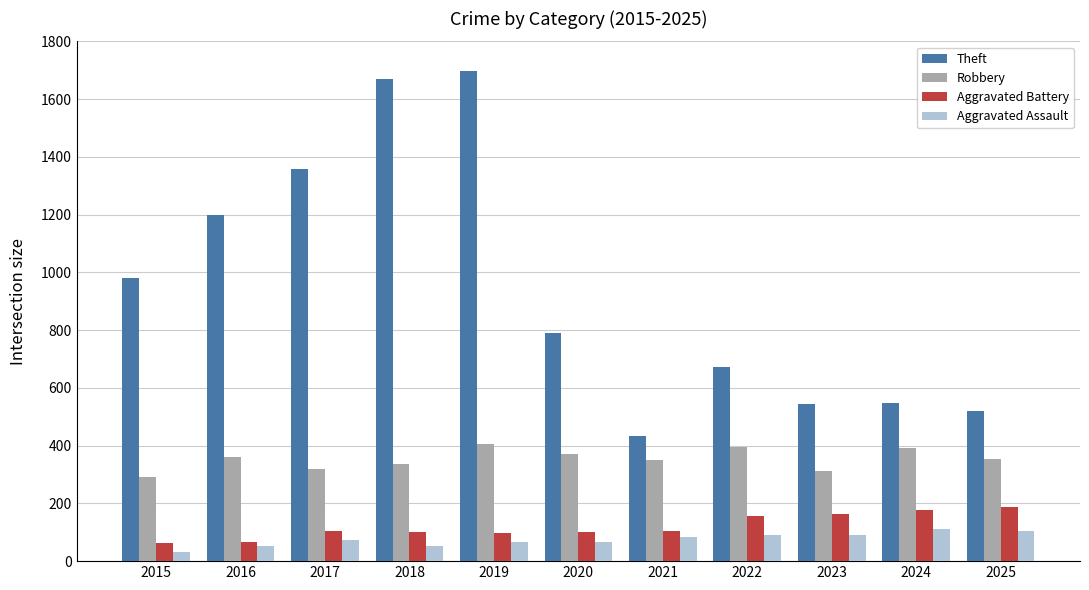

Where does the Robbery series first go above 353?

2016